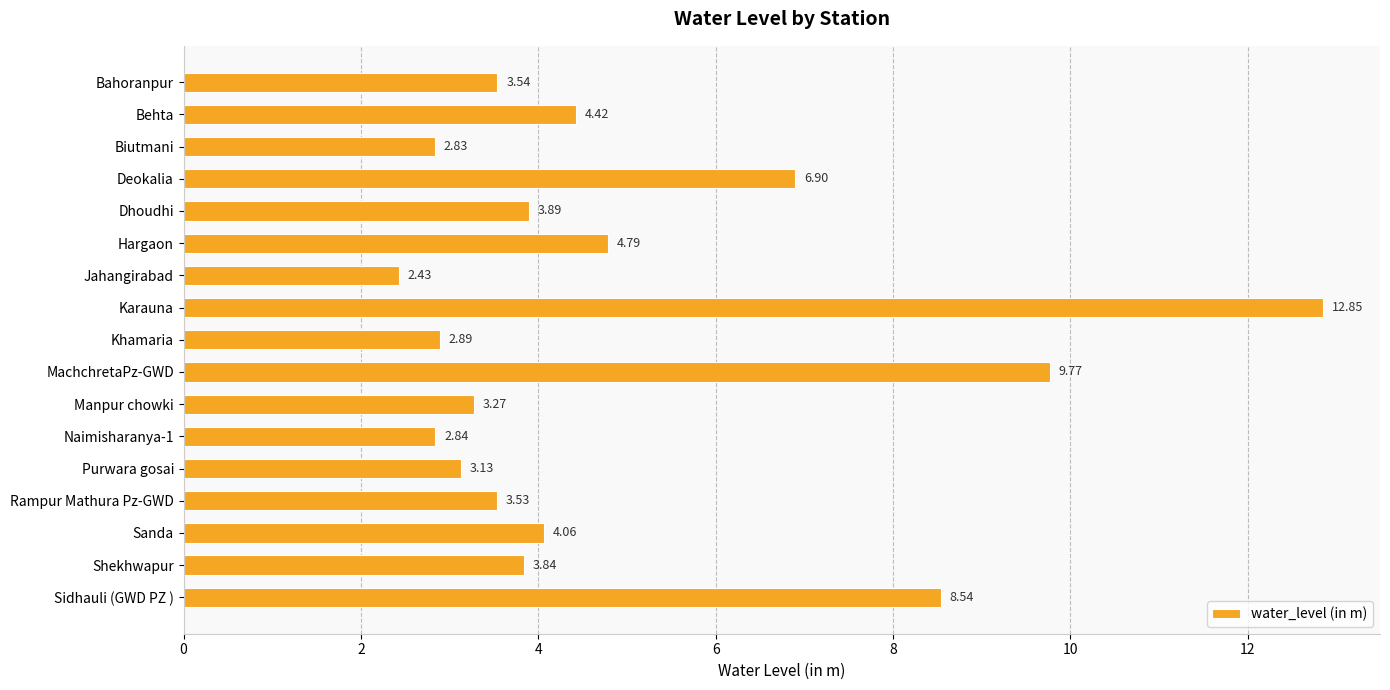

Are the bars grouped side by side (vs. stacked)?

No